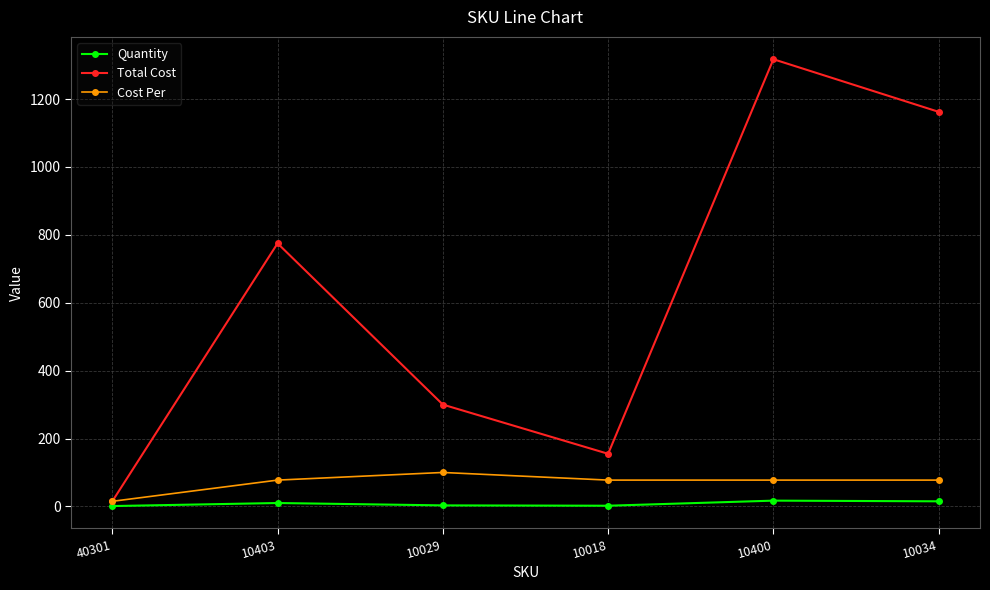

Where is Total Cost nearest to the value 666?

10403